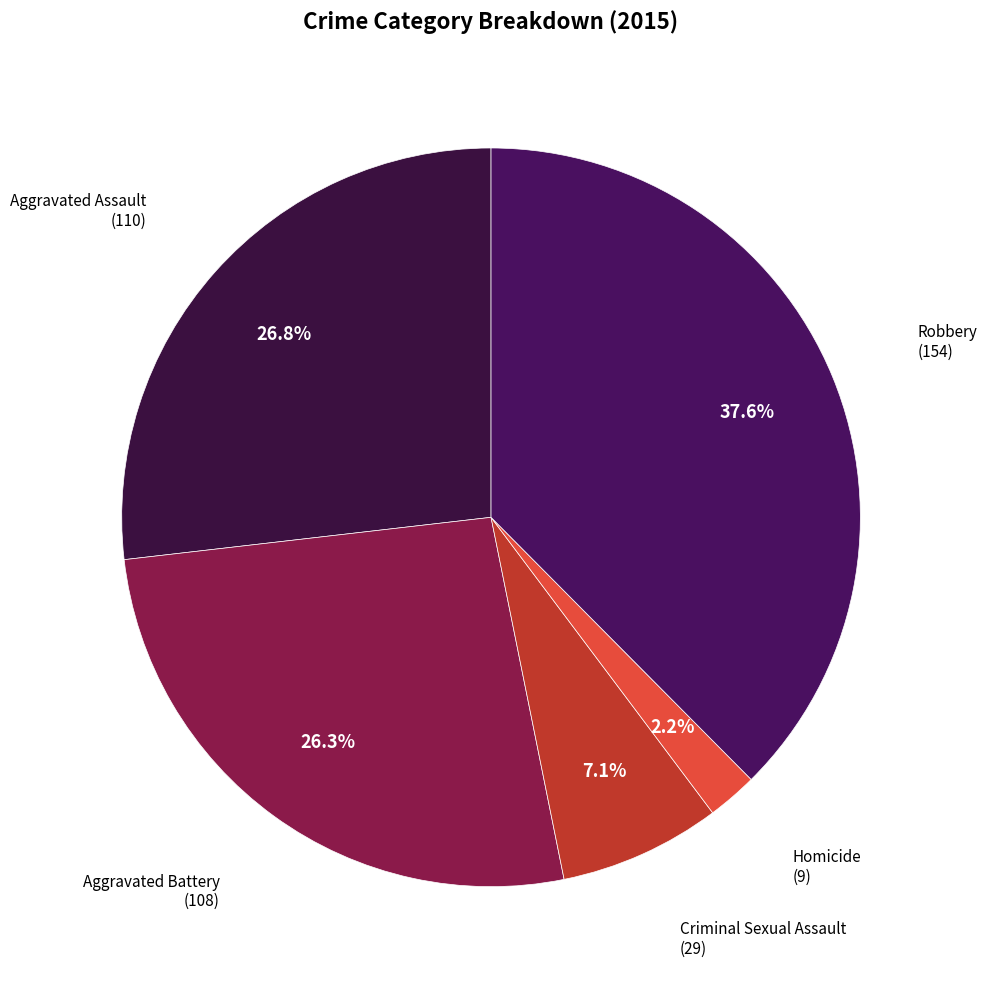

Which has a higher value, Aggravated Battery or Robbery?

Robbery